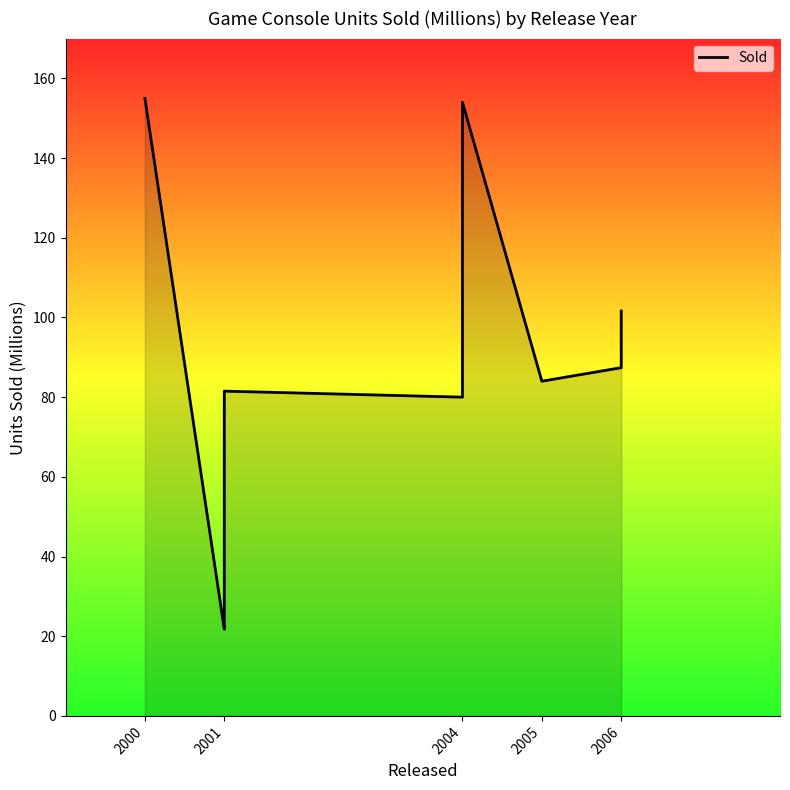

Is it true that the value at 2005 is 84.0?

True